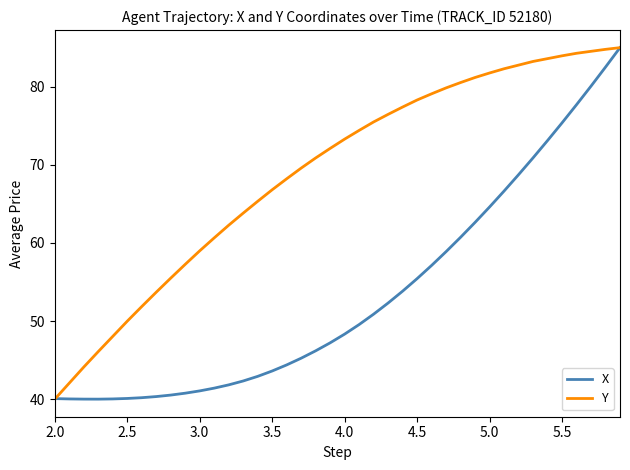

Which series has the largest total across all categories?

Y